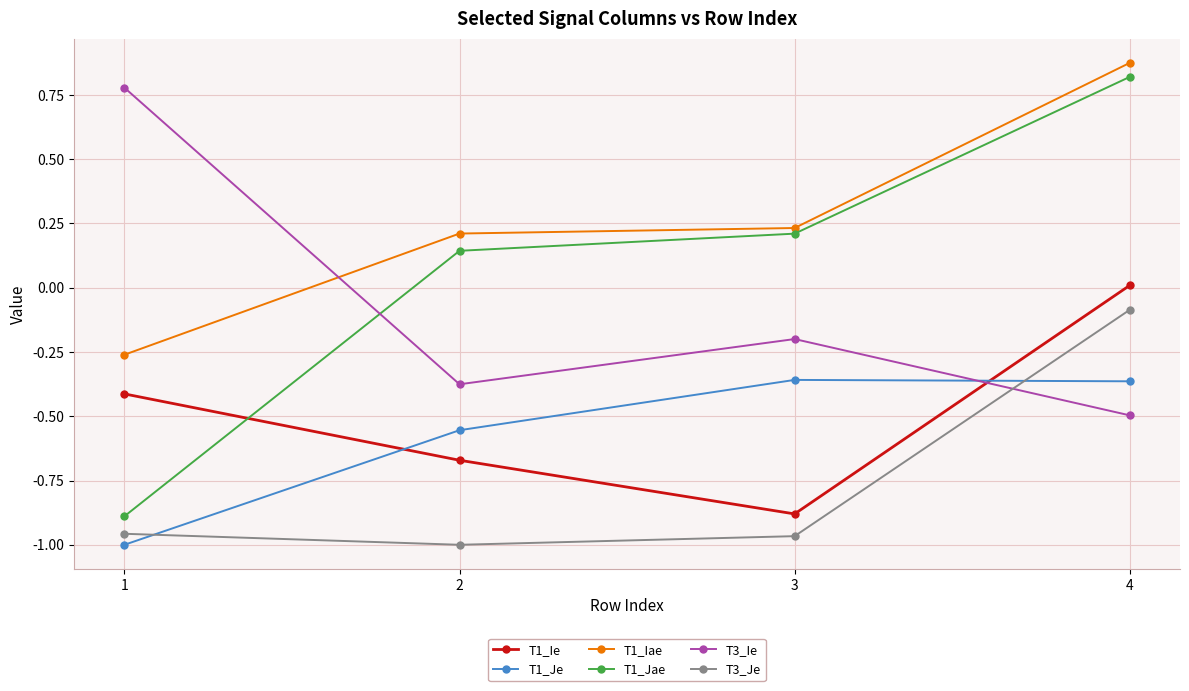

What is the value of the T1_Ie point at the 3rd from the left?

-0.9